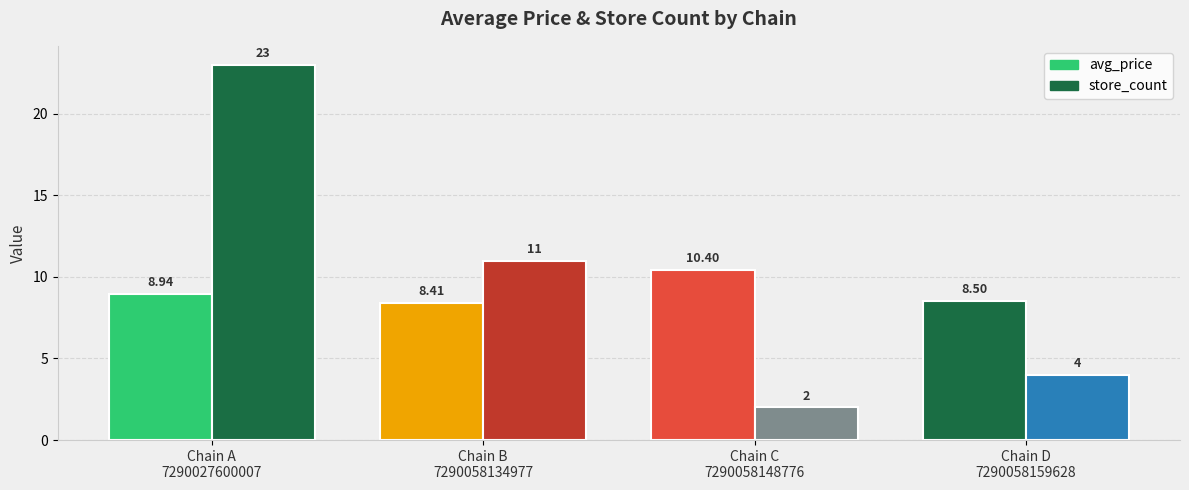

How many data points in store_count are less than 11?

2